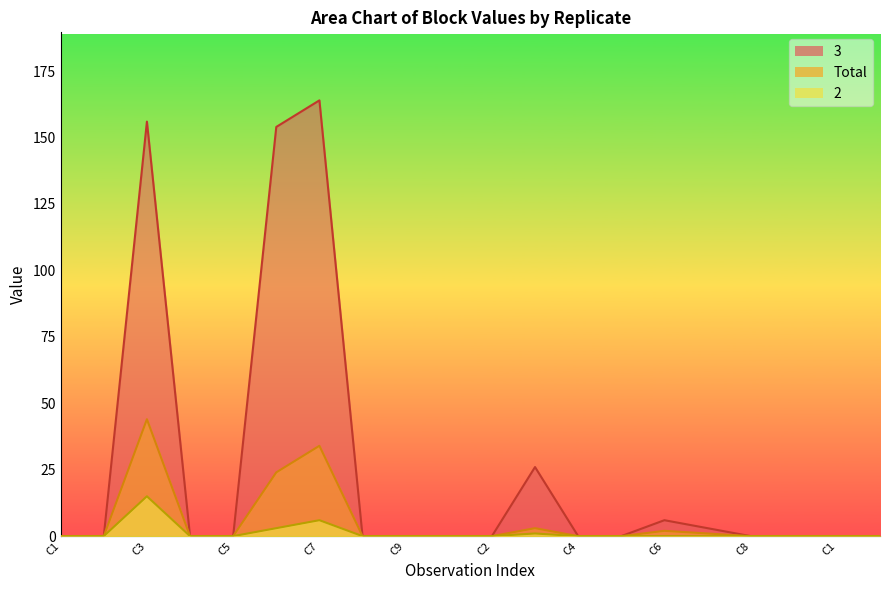

At which category is the sum across all series the highest?

C3